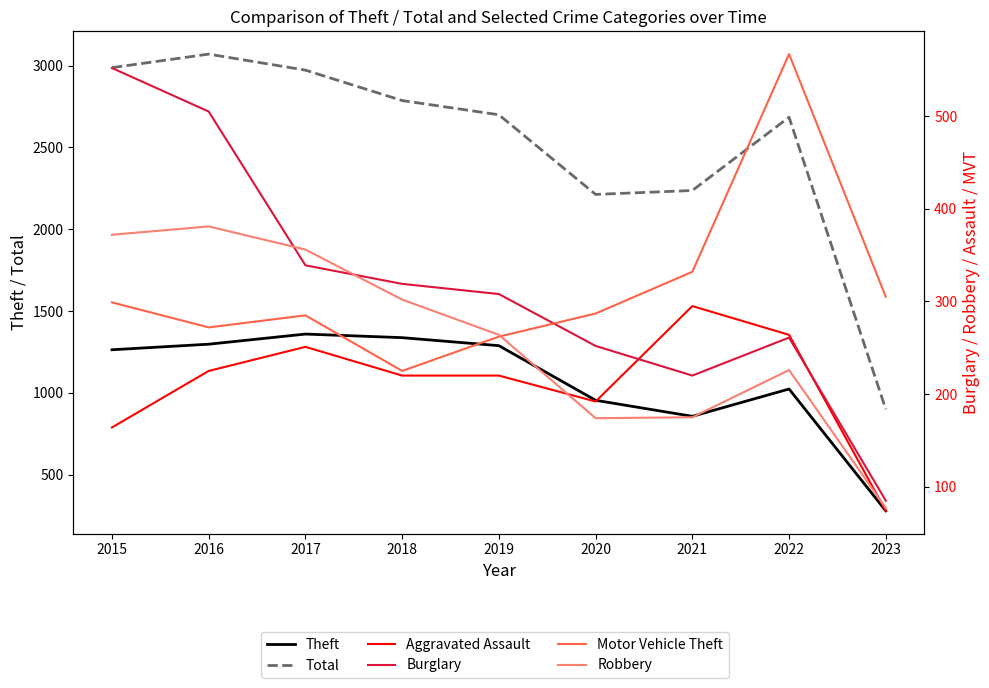

What is the difference between the maximum and minimum values in the Theft series?

1081